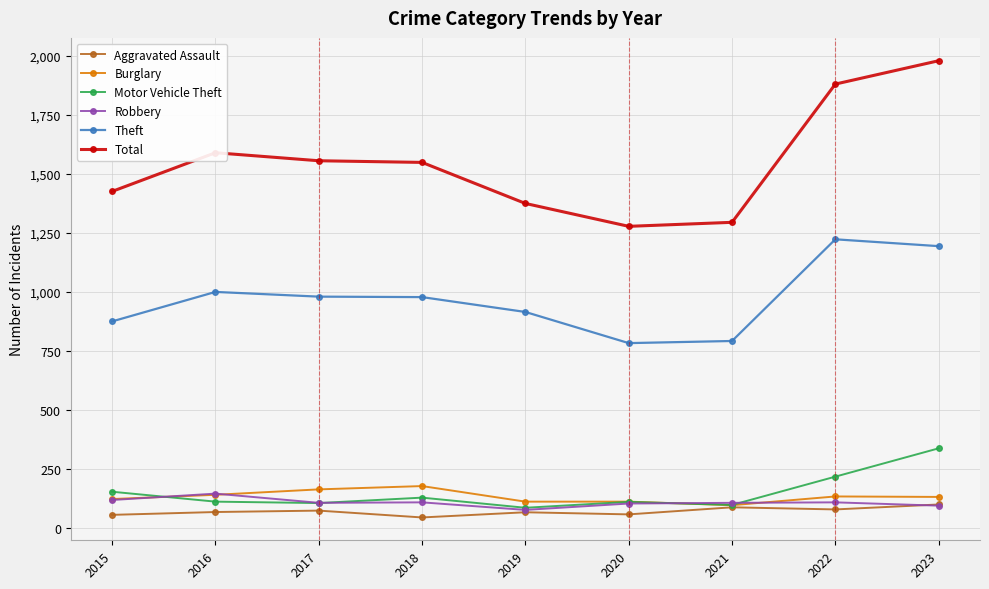

What is the total value across all series at 2022?

3634